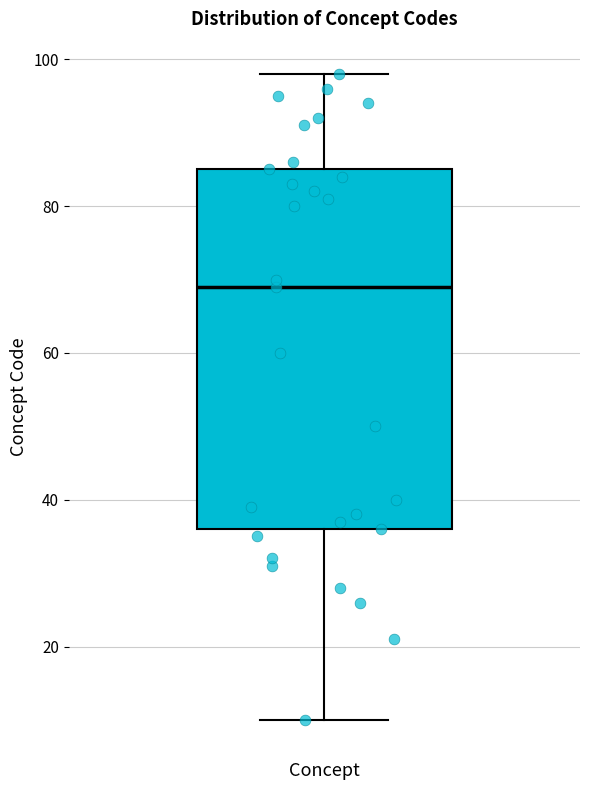

Read this box plot against the y-axis: the position of the median line, the range covered by the box, and the ends of both whiskers. The values are not printed on the chart, so give them approximately, as read against the axis.

median 70, box 36 to 86, whiskers 10 to 98